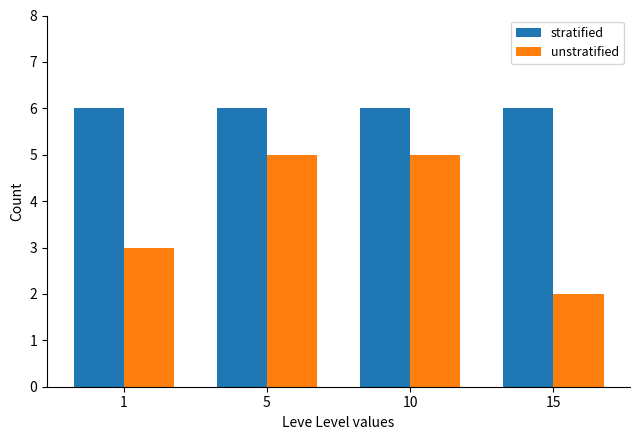

How many bars are there in total?

8